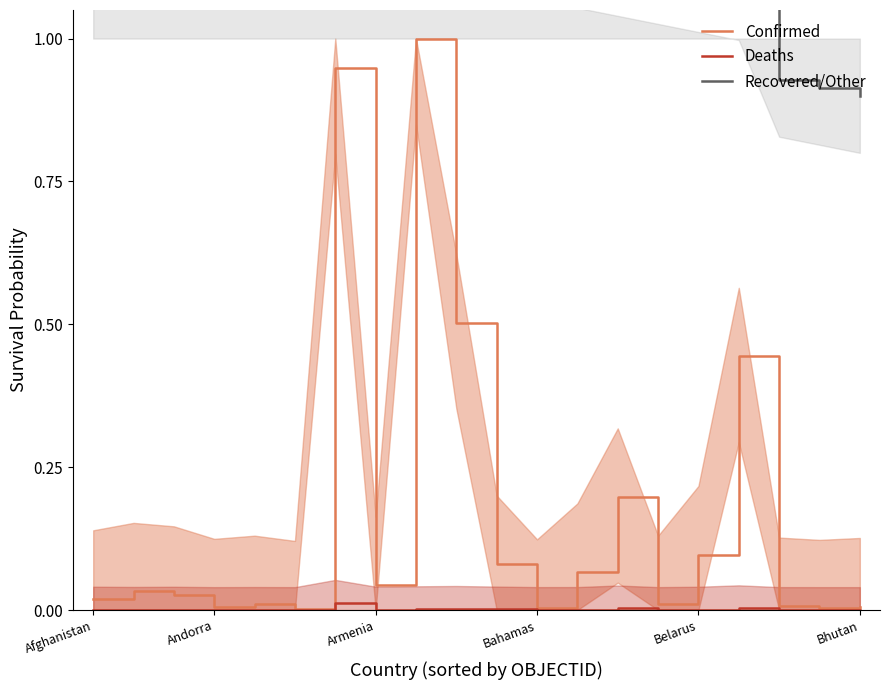

What is the difference between the maximum and minimum values in the Recovered/Other series?

0.5